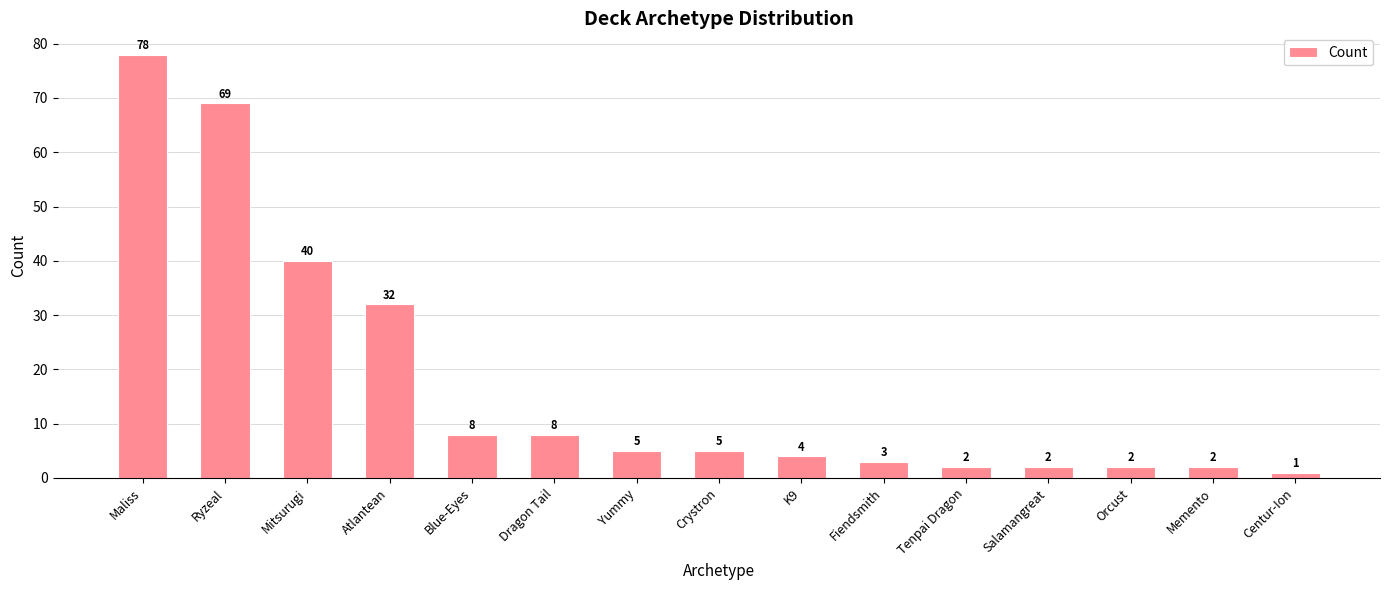

How many series are shown in this chart?

1